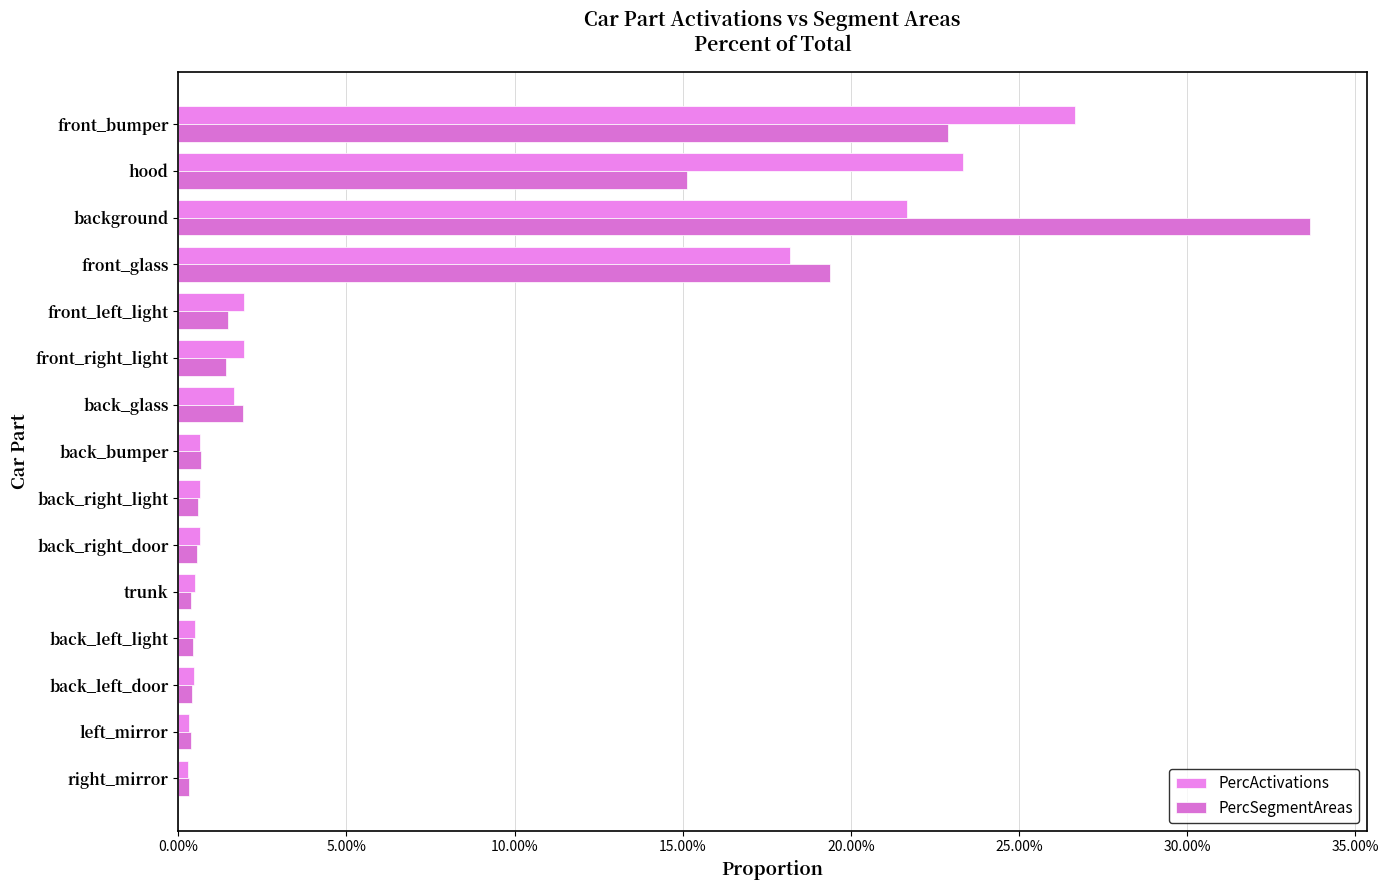

Which label corresponds to the largest value in the chart?

background